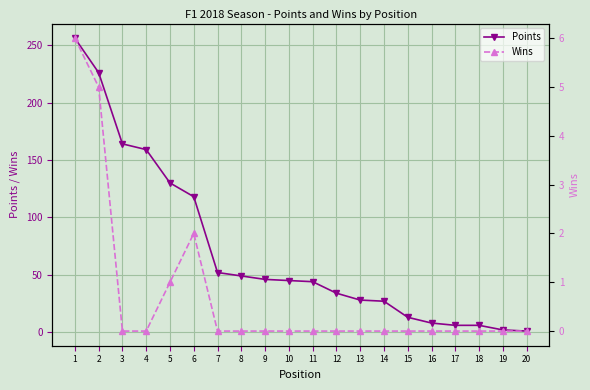

True or false: Points has more than 0 interior local peaks.

False